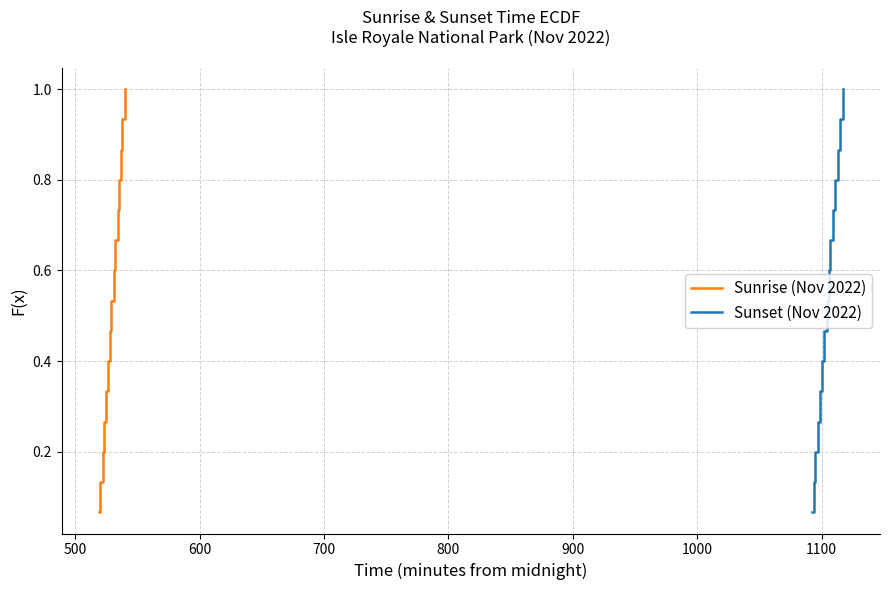

True or false: Sunrise (Nov 2022) has more than 2 points higher than both neighbors.

False